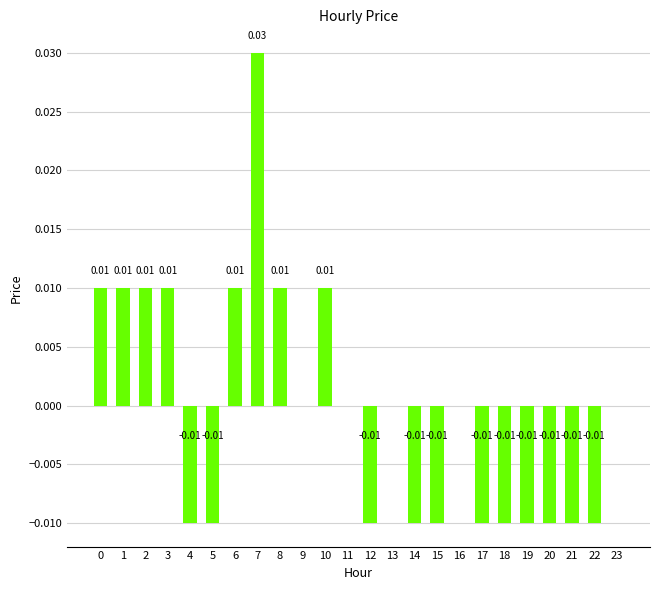

Which has a higher value, 9 or 4?

9